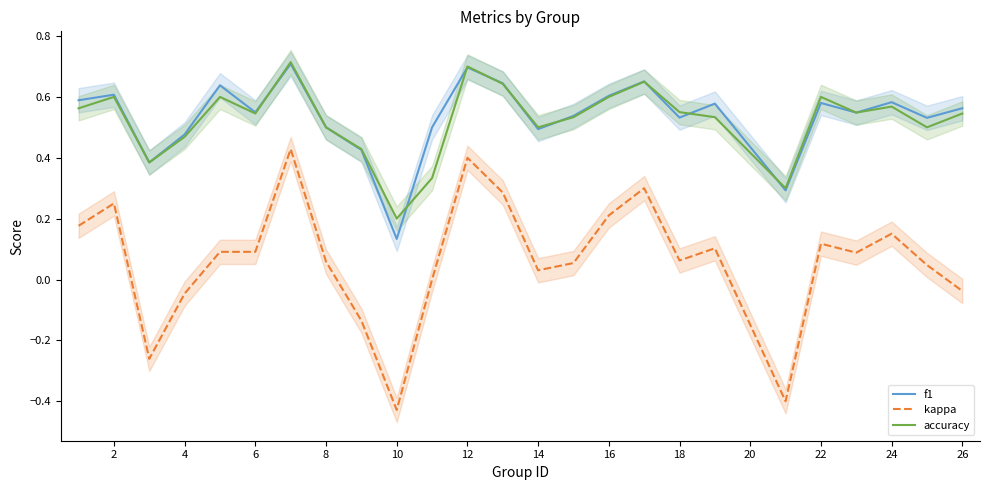

True or false: f1 and kappa cross at least once.

False